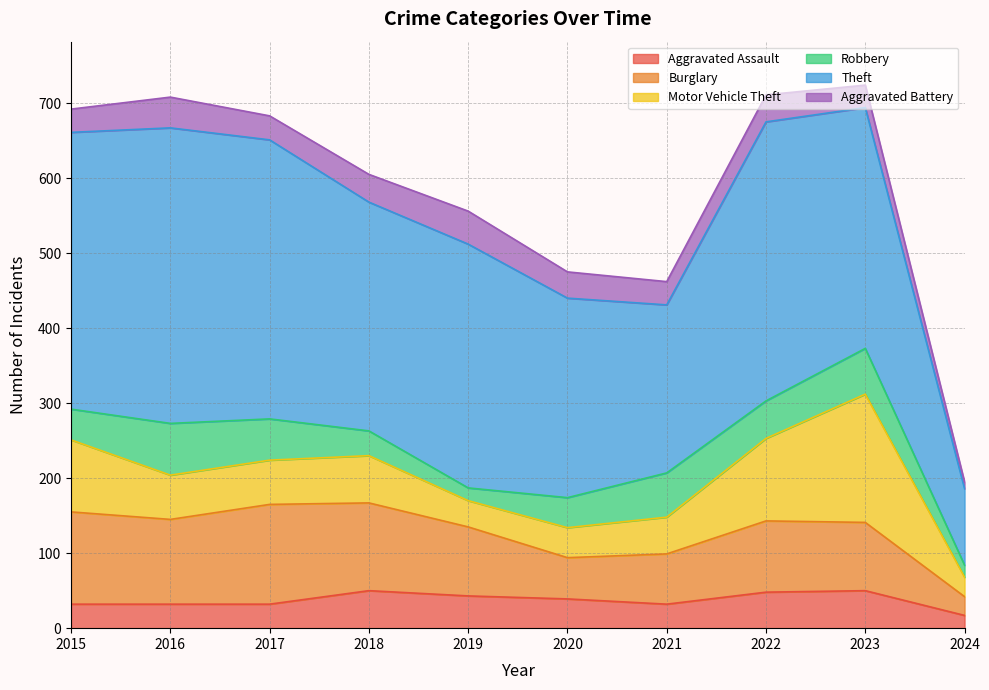

Which series has the widest spread of values?

Theft